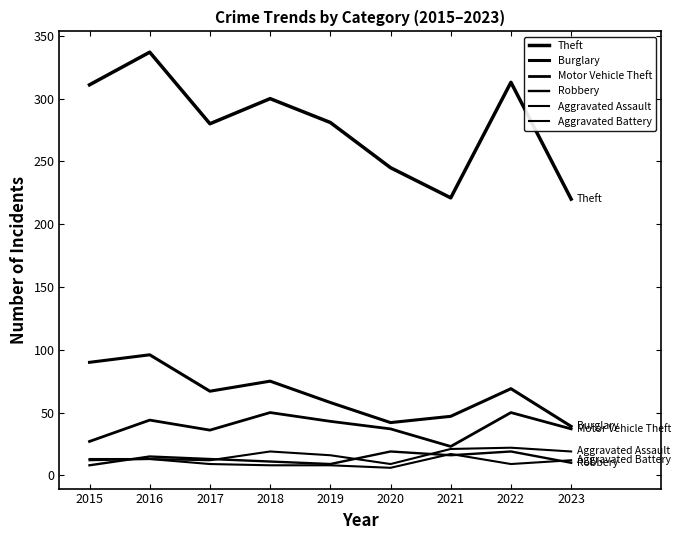

What is the lowest value of the Motor Vehicle Theft series?

23